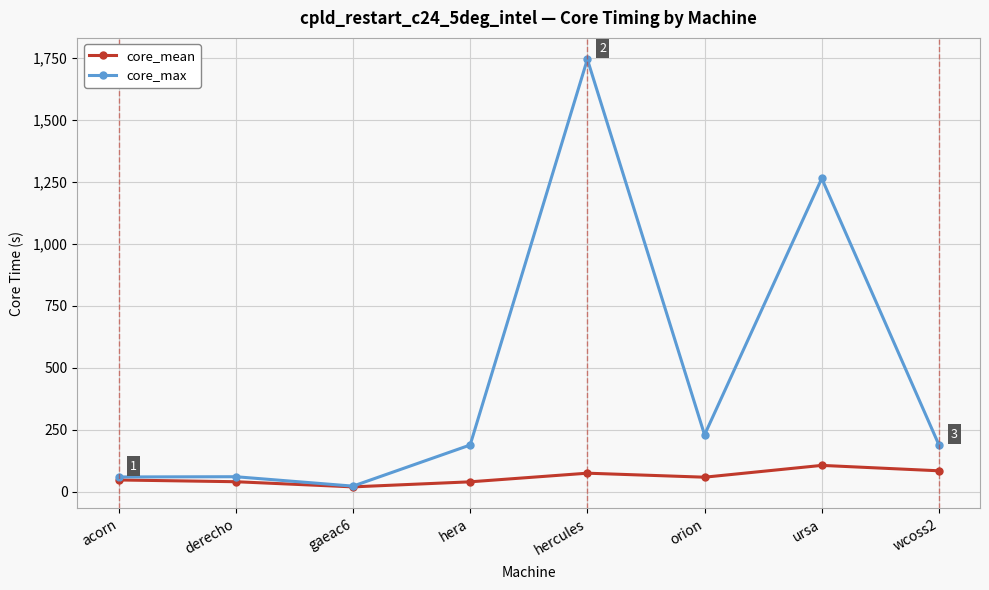

How many values in the core_mean series are below 58?

4